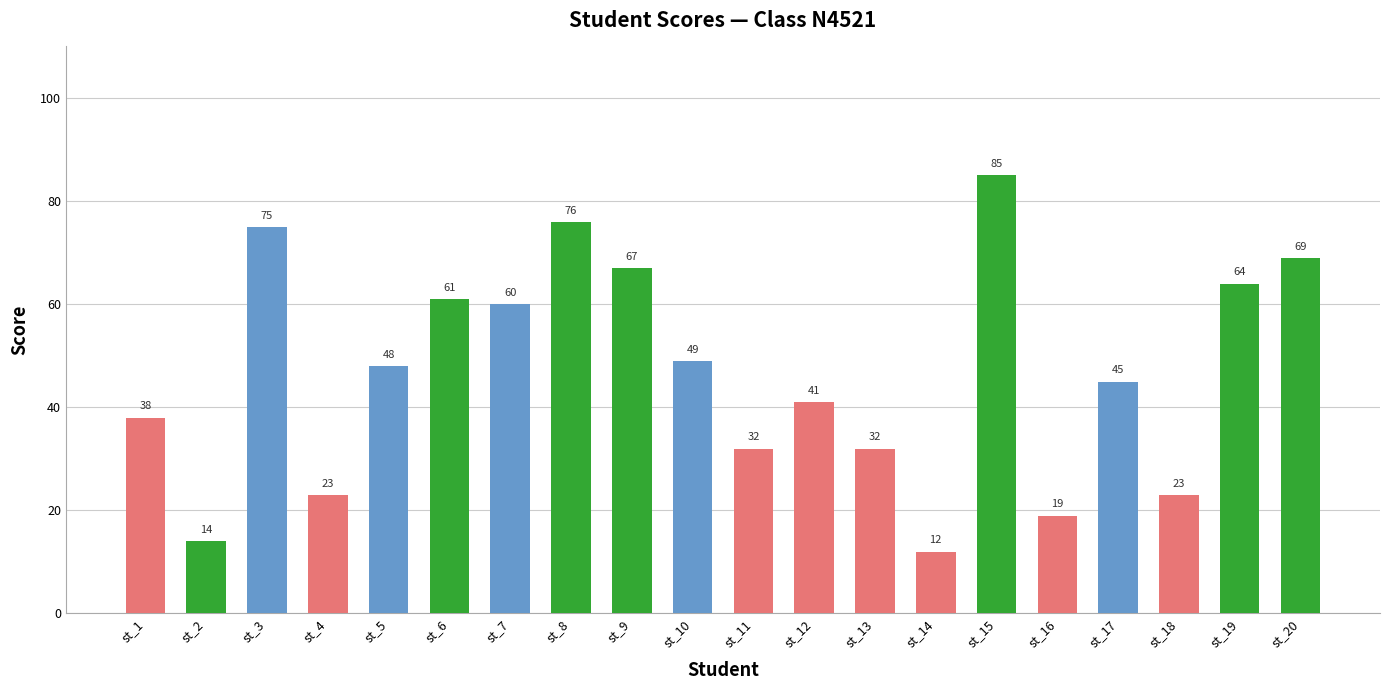

Are the bars horizontal?

No